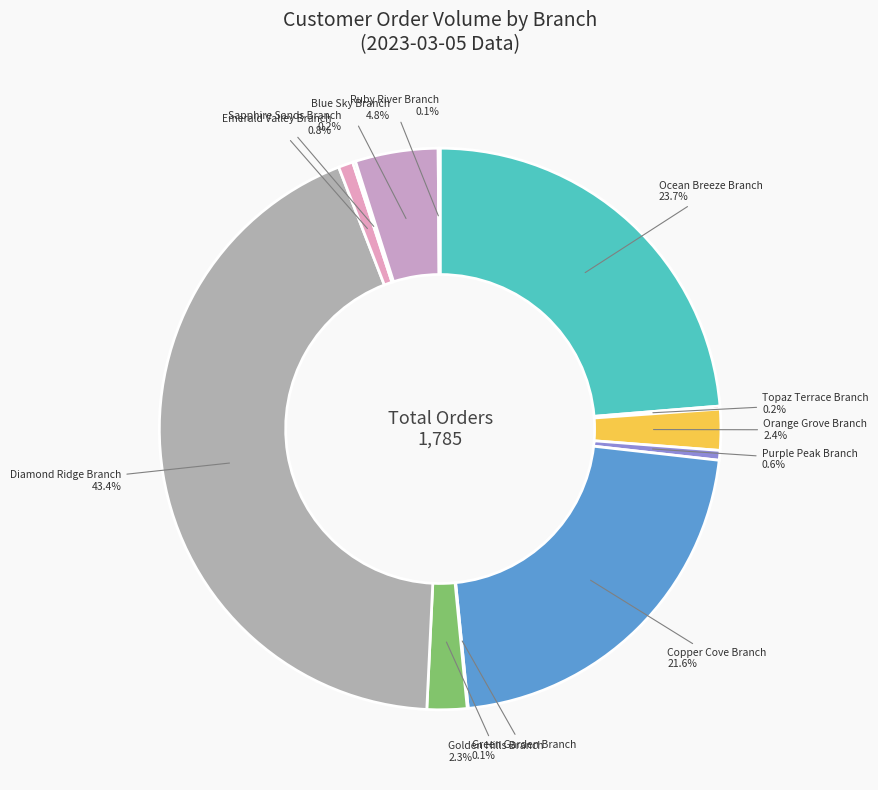

How many slices are in this pie chart?

12